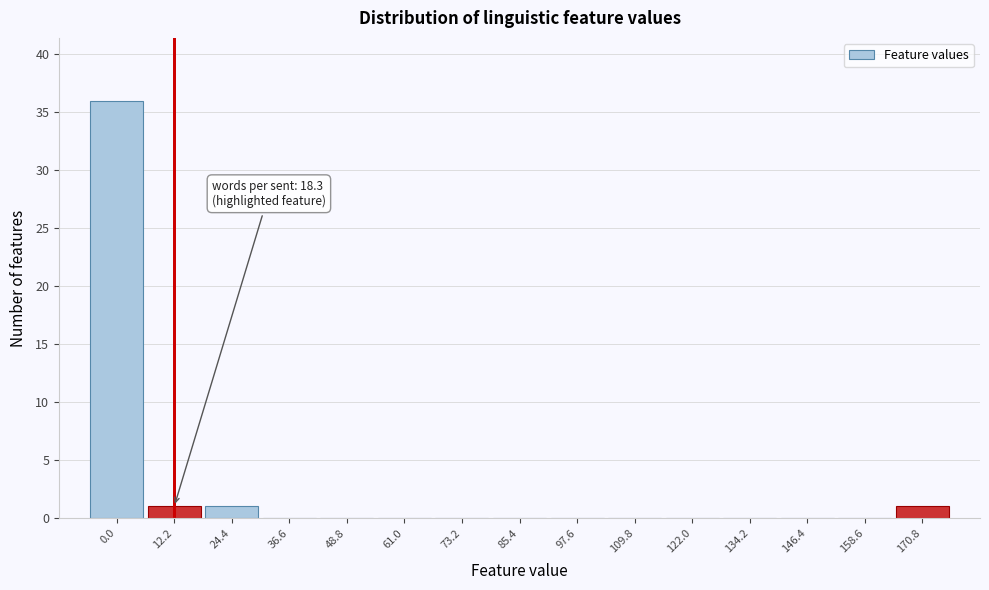

Reading right to left, what are all the values shown in this chart?

170.8=1	158.6=0	146.4=0	134.2=0	122.0=0	109.8=0	97.6=0	85.4=0	73.2=0	61.0=0	48.8=0	36.6=0	24.4=1	12.2=1	0.0=36